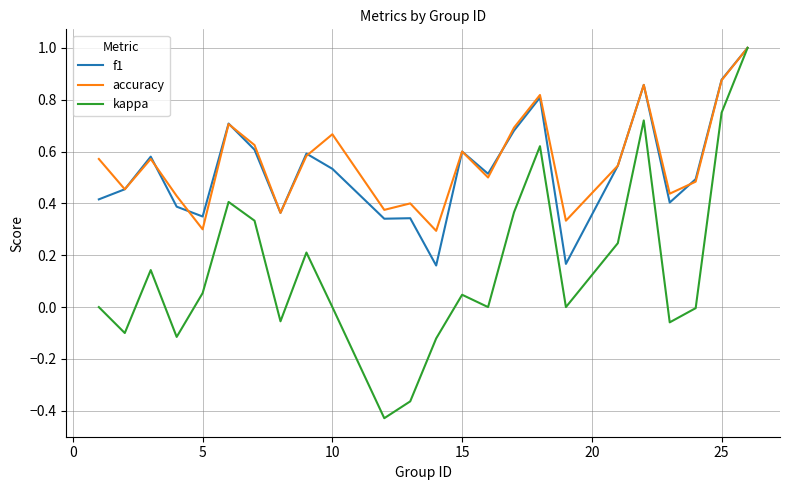

What is the highest value of the accuracy series?

1.0